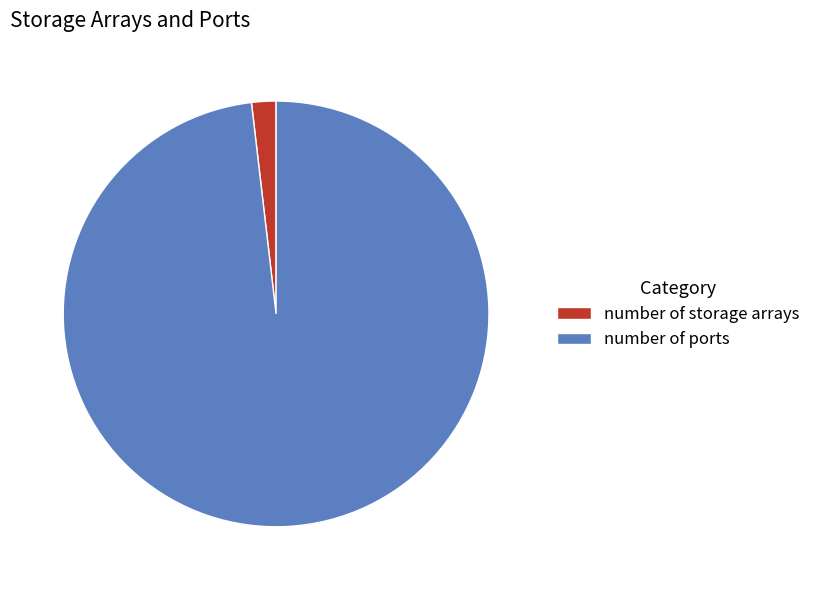

Does number of storage arrays account for over 50% of the chart?

No